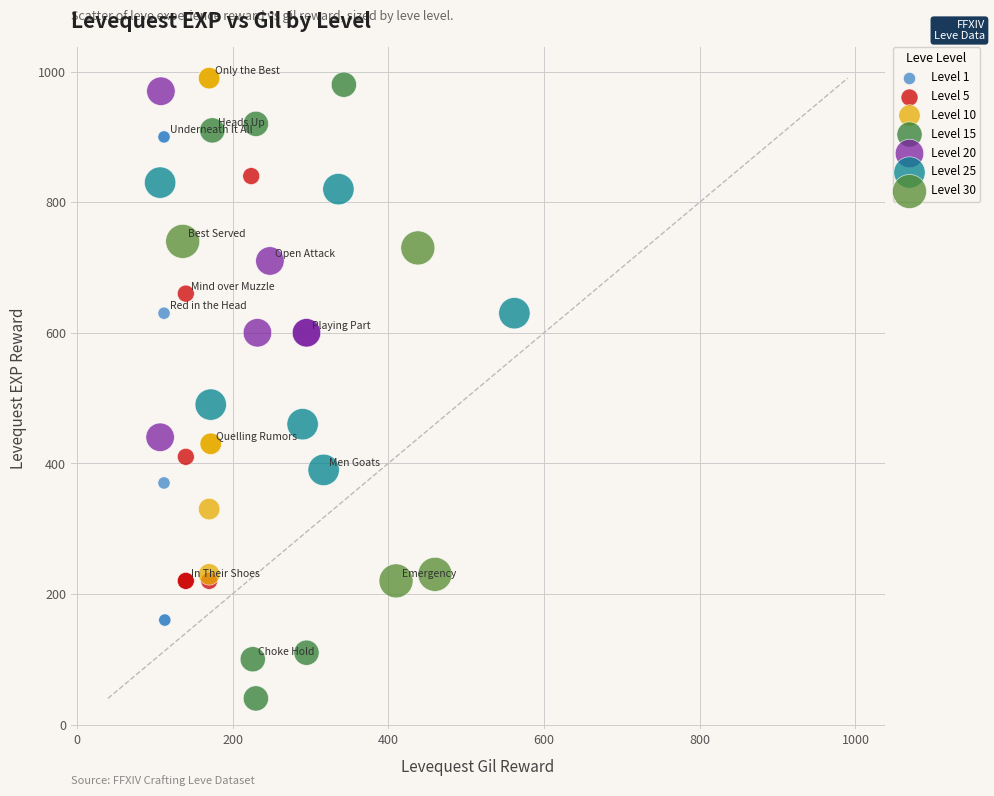

Which series has the widest spread of Y values?

Level 15